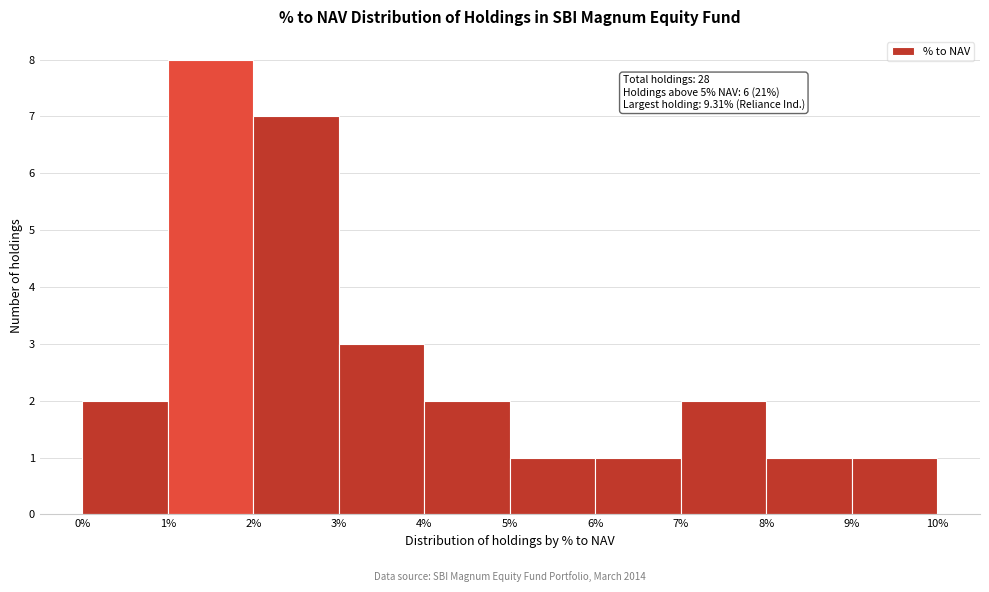

Which range on the x-axis has the tallest bar?

1% to 2%